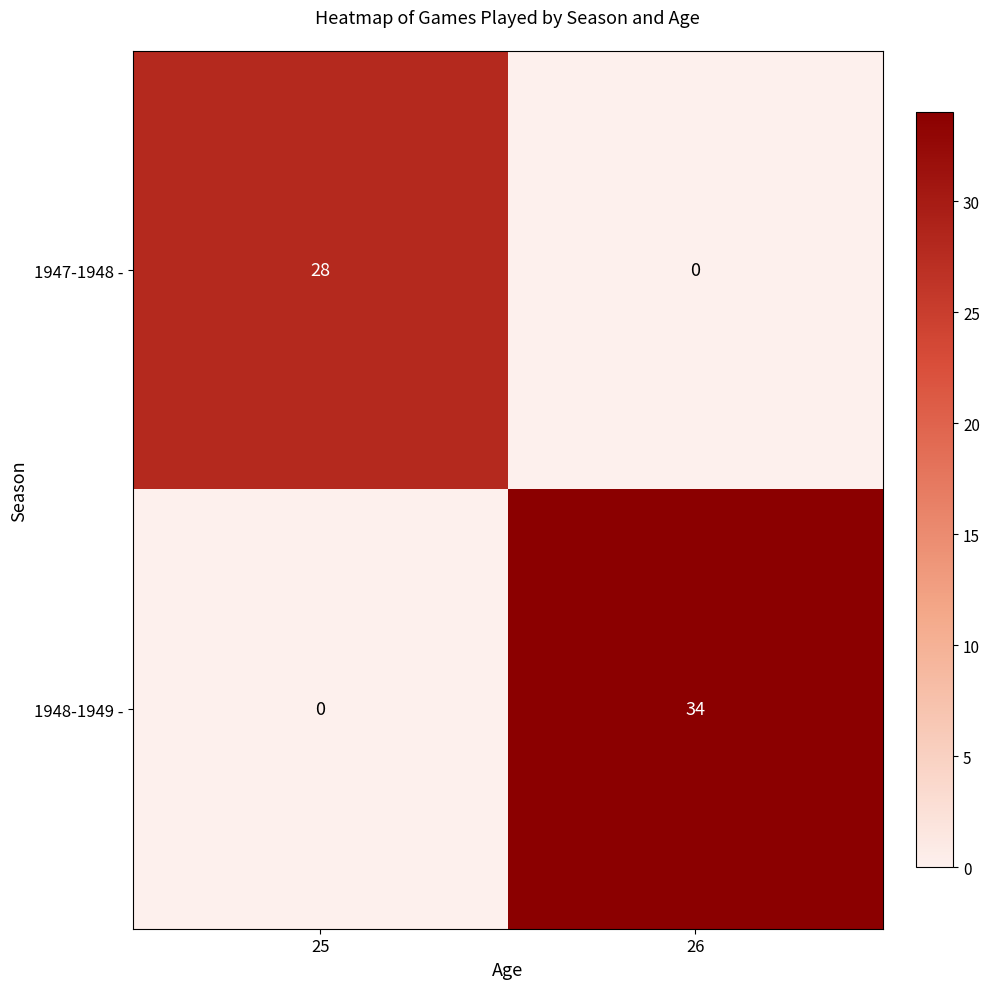

Reading right to left, extract all data points from this chart.

1947-1948 -: 0	28
1948-1949 -: 34	0